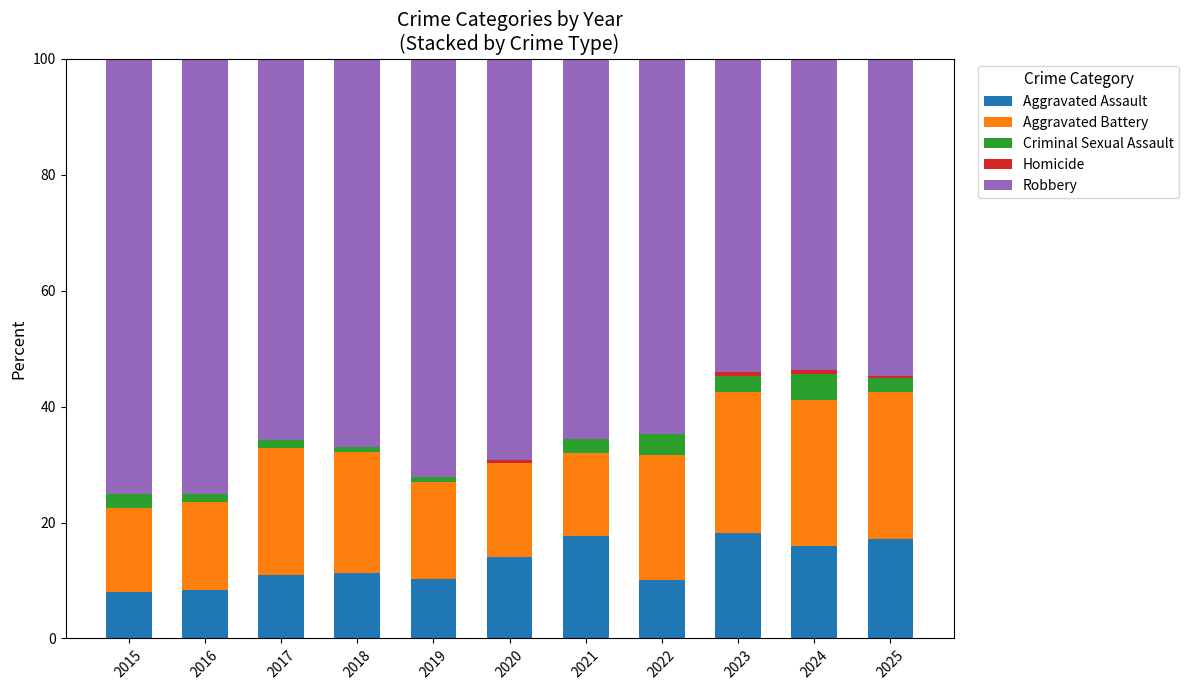

What is the total value across all series at 2022?

100.0